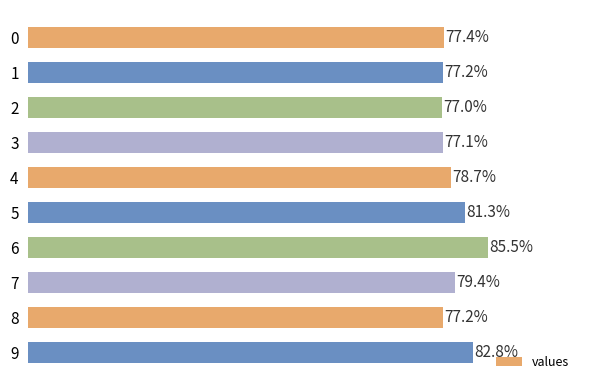

Does the chart contain any negative values?

No